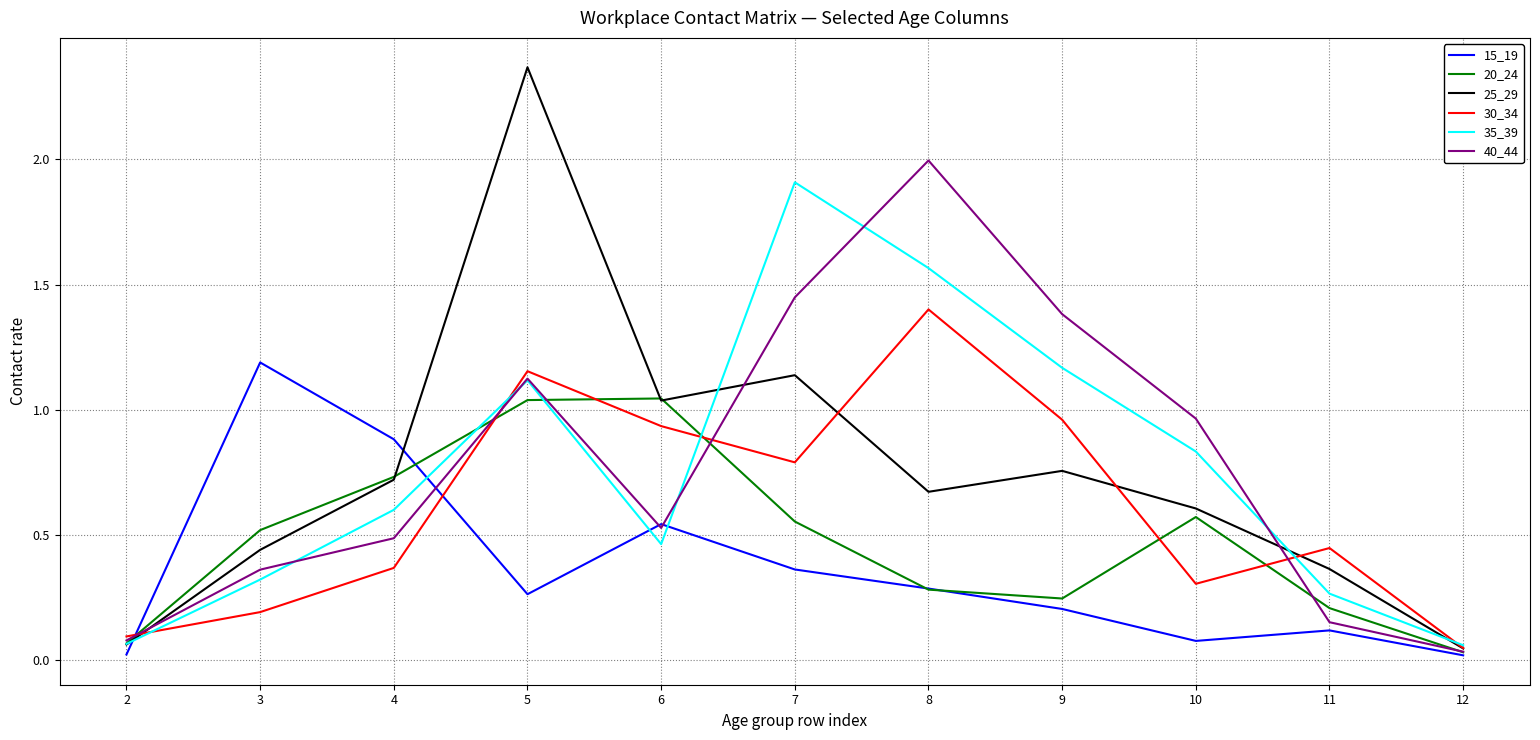

What is the sum of all 20_24 values?

5.3